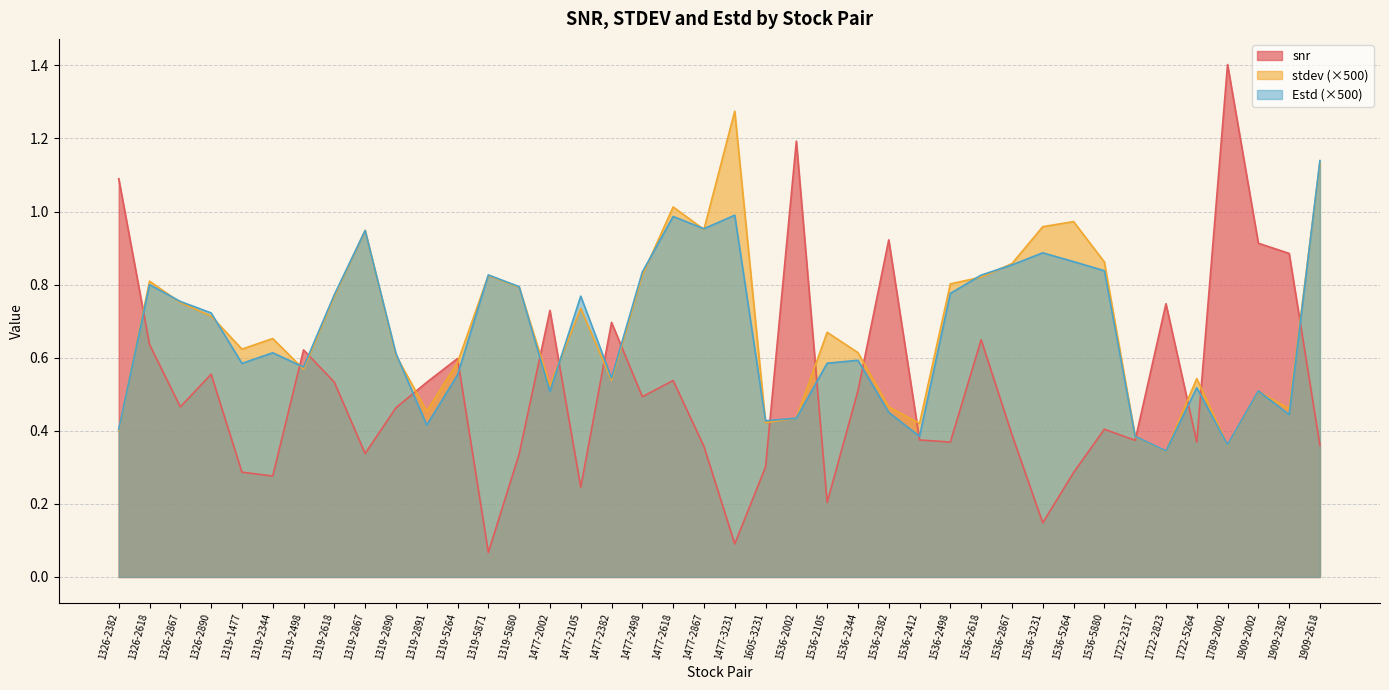

Reading right to left, transcribe all the data shown in this chart.

snr: 1909-2618=0.4	1909-2382=0.9	1909-2002=0.9	1789-2002=1.4	1722-5264=0.4	1722-2823=0.7	1722-2317=0.4	1536-5880=0.4	1536-5264=0.3	1536-3231=0.1	1536-2867=0.4	1536-2618=0.6	1536-2498=0.4	1536-2412=0.4	1536-2382=0.9	1536-2344=0.5	1536-2105=0.2	1536-2002=1.2	1605-3231=0.3	1477-3231=0.1	1477-2867=0.4	1477-2618=0.5	1477-2498=0.5	1477-2382=0.7	1477-2105=0.2	1477-2002=0.7	1319-5880=0.3	1319-5871=0.1	1319-5264=0.6	1319-2891=0.5	1319-2890=0.5	1319-2867=0.3	1319-2618=0.5	1319-2498=0.6	1319-2344=0.3	1319-1477=0.3	1326-2890=0.6	1326-2867=0.5	1326-2618=0.6	1326-2382=1.1
stdev: 1909-2618=1.1	1909-2382=0.5	1909-2002=0.5	1789-2002=0.4	1722-5264=0.5	1722-2823=0.3	1722-2317=0.4	1536-5880=0.9	1536-5264=1.0	1536-3231=1.0	1536-2867=0.9	1536-2618=0.8	1536-2498=0.8	1536-2412=0.4	1536-2382=0.5	1536-2344=0.6	1536-2105=0.7	1536-2002=0.4	1605-3231=0.4	1477-3231=1.3	1477-2867=1.0	1477-2618=1.0	1477-2498=0.8	1477-2382=0.5	1477-2105=0.7	1477-2002=0.5	1319-5880=0.8	1319-5871=0.8	1319-5264=0.6	1319-2891=0.5	1319-2890=0.6	1319-2867=0.9	1319-2618=0.8	1319-2498=0.6	1319-2344=0.7	1319-1477=0.6	1326-2890=0.7	1326-2867=0.8	1326-2618=0.8	1326-2382=0.4
Estd: 1909-2618=1.1	1909-2382=0.4	1909-2002=0.5	1789-2002=0.4	1722-5264=0.5	1722-2823=0.3	1722-2317=0.4	1536-5880=0.8	1536-5264=0.9	1536-3231=0.9	1536-2867=0.9	1536-2618=0.8	1536-2498=0.8	1536-2412=0.4	1536-2382=0.5	1536-2344=0.6	1536-2105=0.6	1536-2002=0.4	1605-3231=0.4	1477-3231=1.0	1477-2867=1.0	1477-2618=1.0	1477-2498=0.8	1477-2382=0.5	1477-2105=0.8	1477-2002=0.5	1319-5880=0.8	1319-5871=0.8	1319-5264=0.6	1319-2891=0.4	1319-2890=0.6	1319-2867=0.9	1319-2618=0.8	1319-2498=0.6	1319-2344=0.6	1319-1477=0.6	1326-2890=0.7	1326-2867=0.8	1326-2618=0.8	1326-2382=0.4